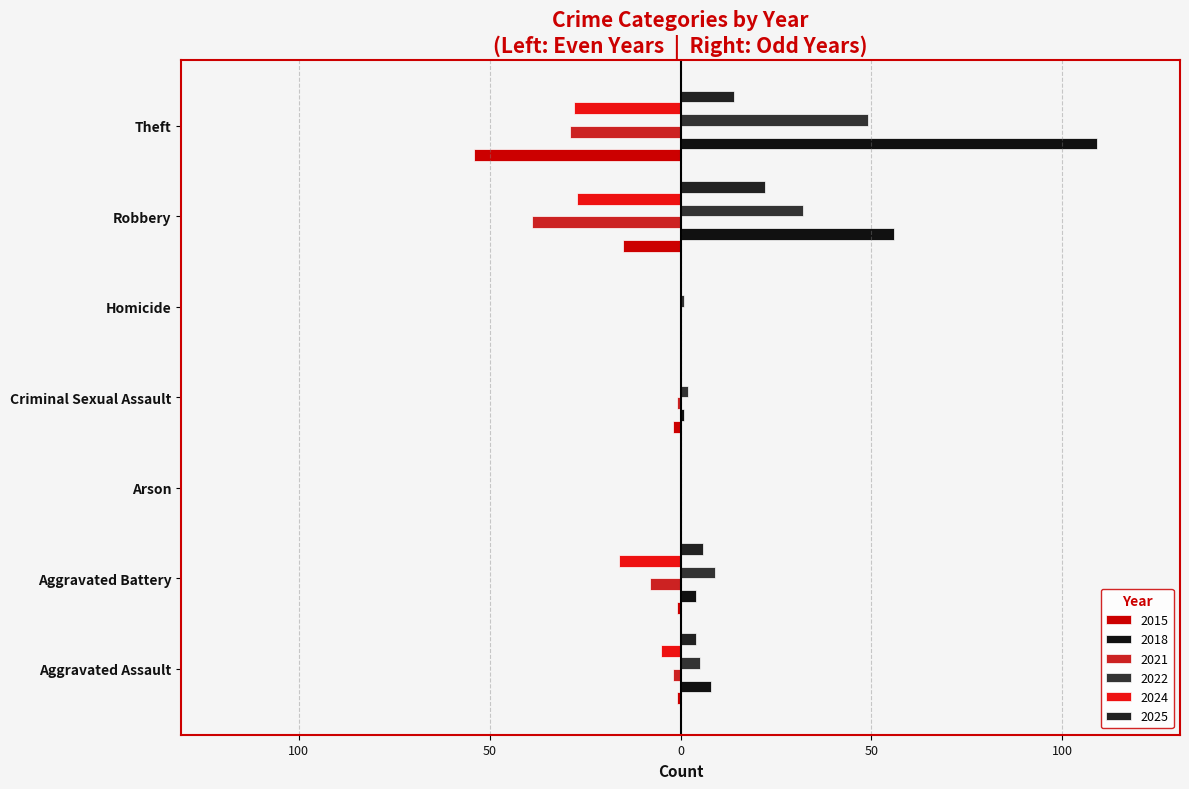

List the series in order of their peak value, lowest first.

2015, 2021, 2024, 2025, 2022, 2018